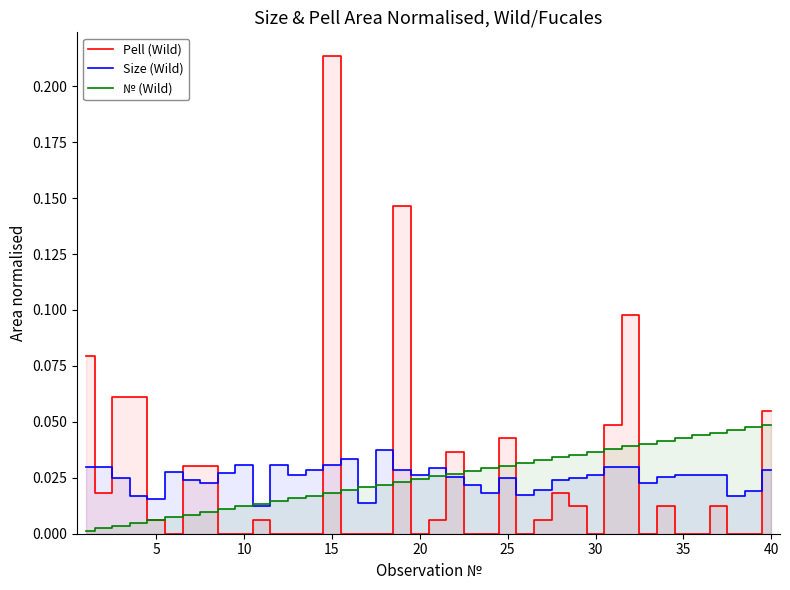

Reading left to right, list all the values displayed in this chart.

Pell (Wild): 0.1	0.0	0.1	0.1	0.0	0.0	0.0	0.0	0.0	0.0	0.0	0.0	0.0	0.0	0.2	0.0	0.0	0.0	0.1	0.0	0.0	0.0	0.0	0.0	0.0	0.0	0.0	0.0	0.0	0.0	0.0	0.1	0.0	0.0	0.0	0.0	0.0	0.0	0.0	0.1
Size (Wild): 0.0	0.0	0.0	0.0	0.0	0.0	0.0	0.0	0.0	0.0	0.0	0.0	0.0	0.0	0.0	0.0	0.0	0.0	0.0	0.0	0.0	0.0	0.0	0.0	0.0	0.0	0.0	0.0	0.0	0.0	0.0	0.0	0.0	0.0	0.0	0.0	0.0	0.0	0.0	0.0
№ (Wild): 0.0	0.0	0.0	0.0	0.0	0.0	0.0	0.0	0.0	0.0	0.0	0.0	0.0	0.0	0.0	0.0	0.0	0.0	0.0	0.0	0.0	0.0	0.0	0.0	0.0	0.0	0.0	0.0	0.0	0.0	0.0	0.0	0.0	0.0	0.0	0.0	0.0	0.0	0.0	0.0